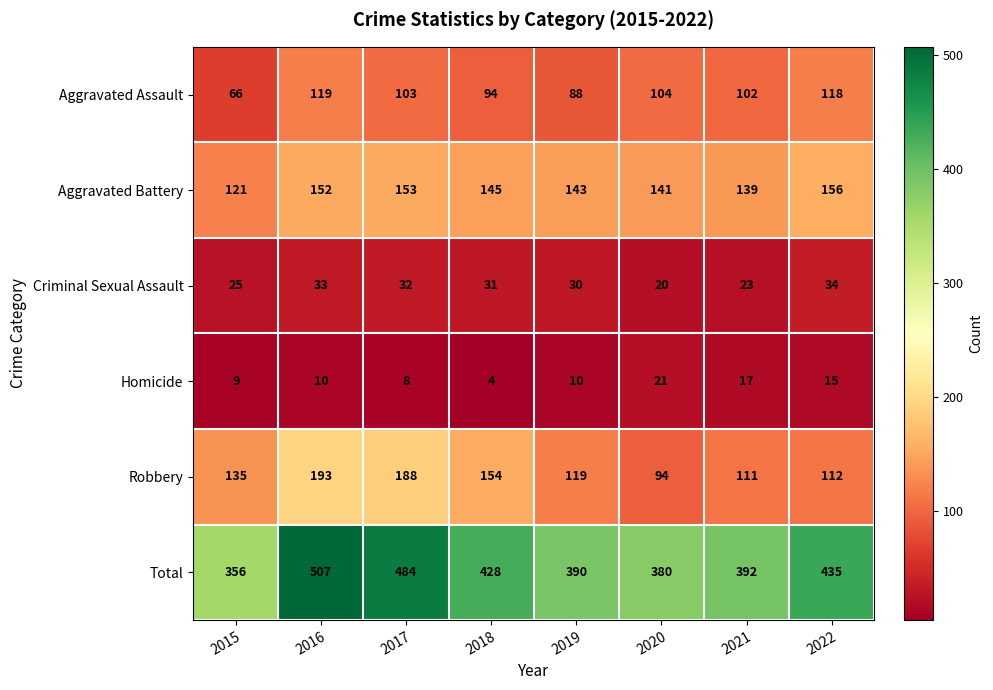

Which label corresponds to the largest value in the chart?

2016